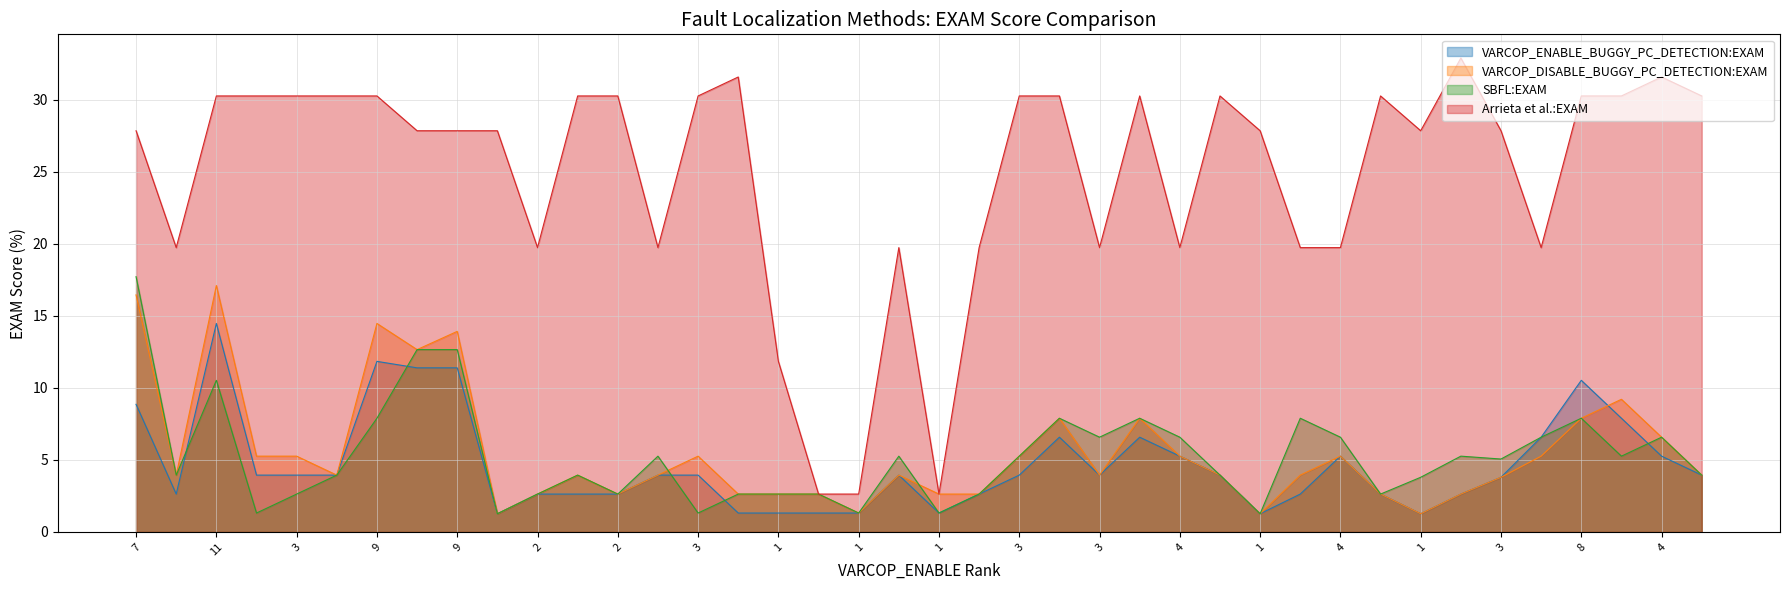

True or false: VARCOP_DISABLE_BUGGY_PC_DETECTION:EXAM and VARCOP_ENABLE_BUGGY_PC_DETECTION:EXAM intersect in this chart.

True